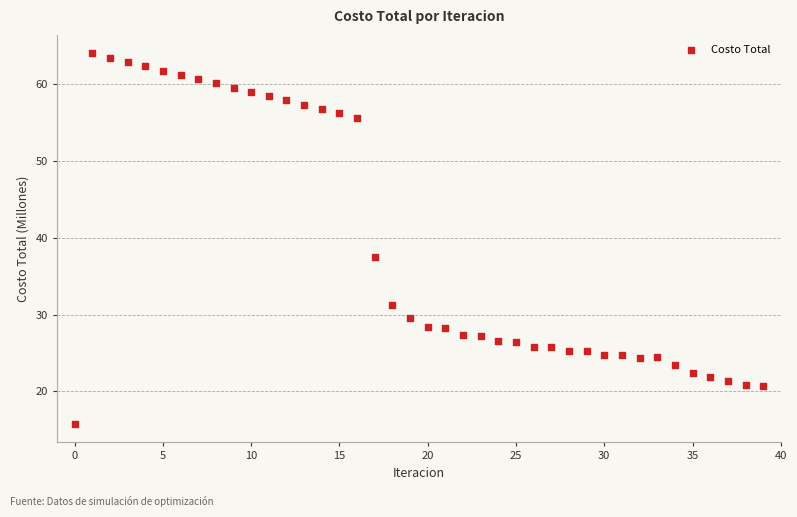

What Y value in the scatter plot is closest to 39?

37.5